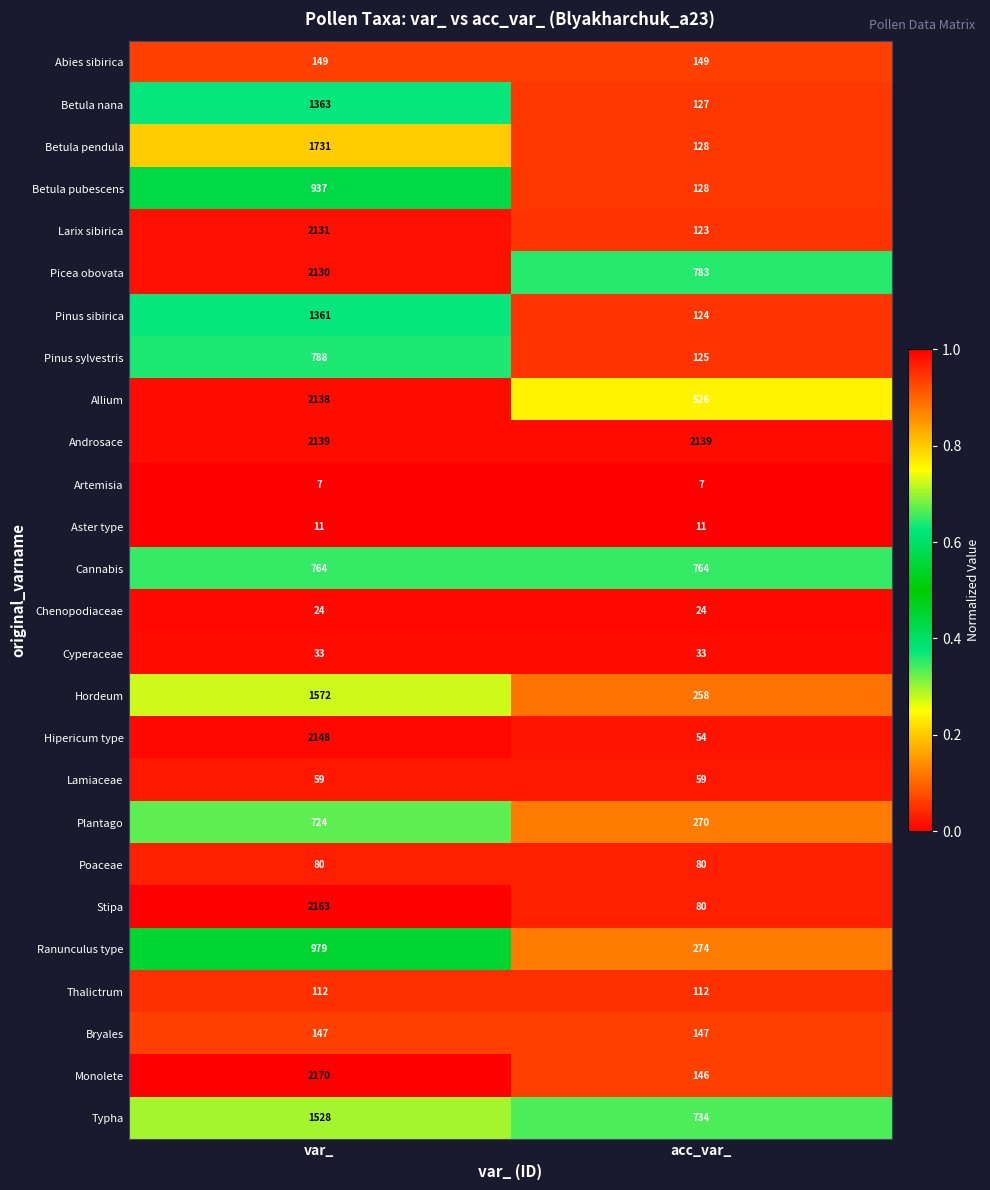

What is the sum of the Hipericum type values at var_ and acc_var_?

2202